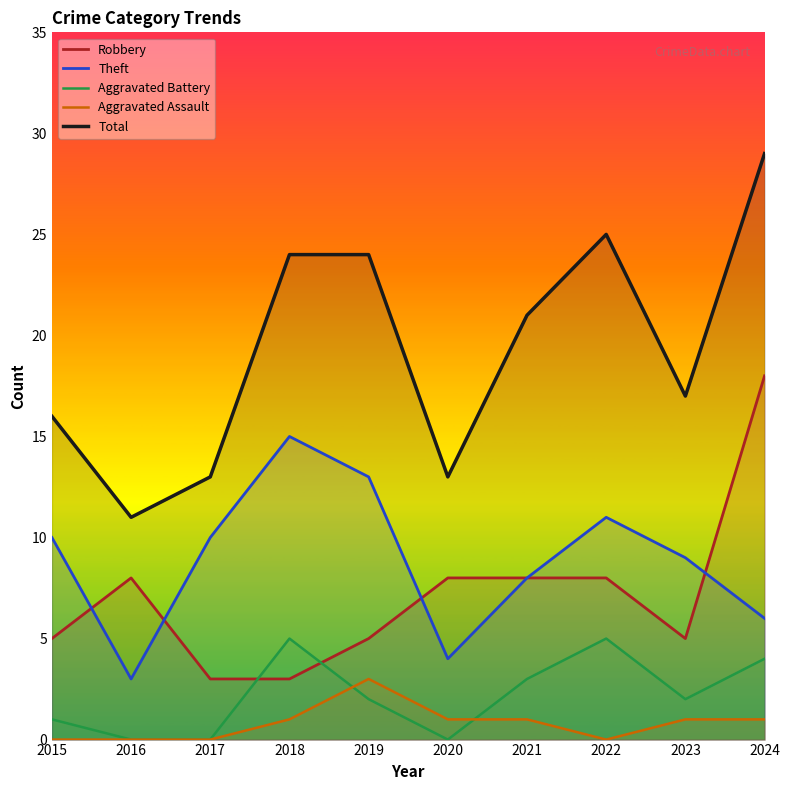

What is the spread (max minus min) of values at 2016?

11